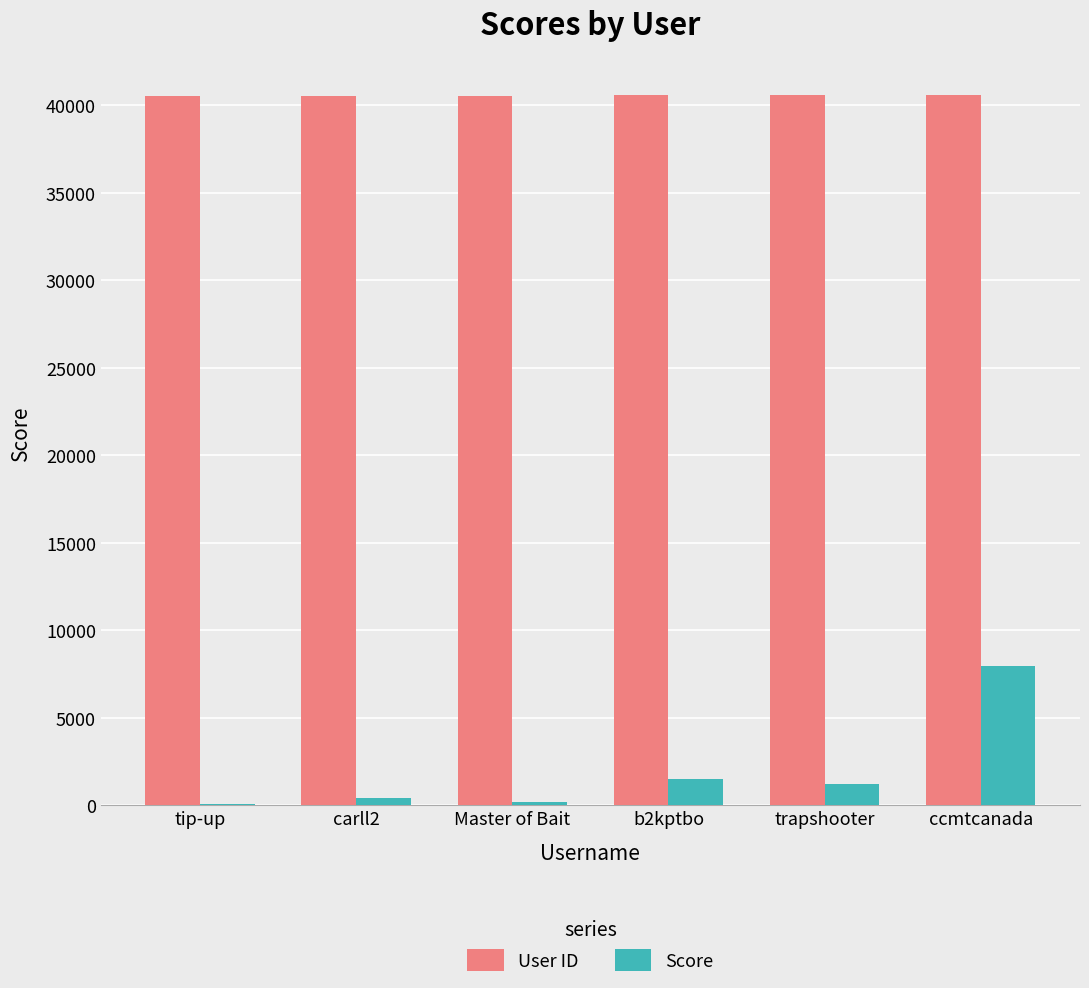

How many groups of bars are there?

6